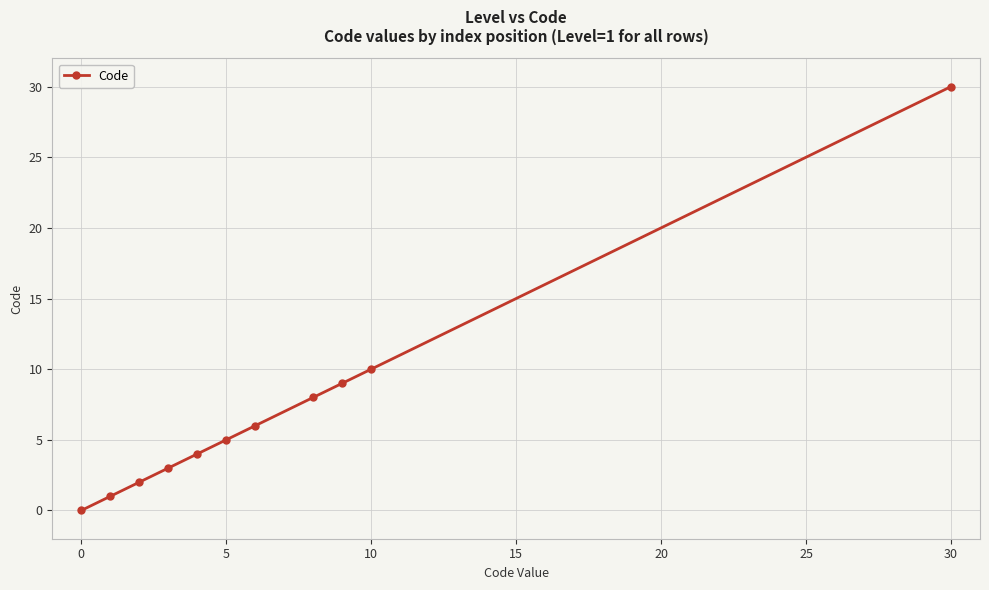

True or false: there are more than 1 points higher than both neighbors.

False